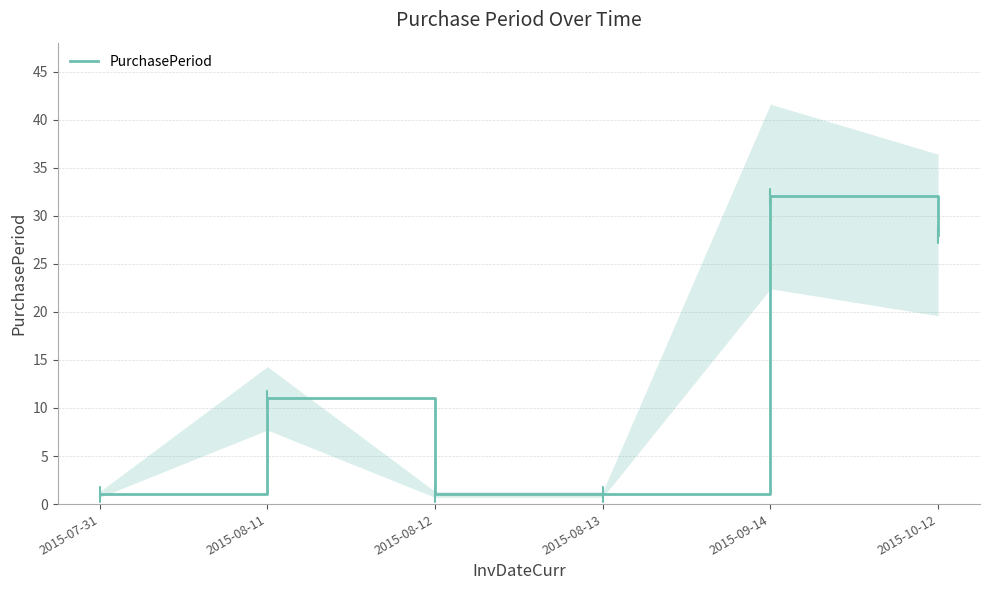

Is it true that the value at 2015-08-13 is 1?

True